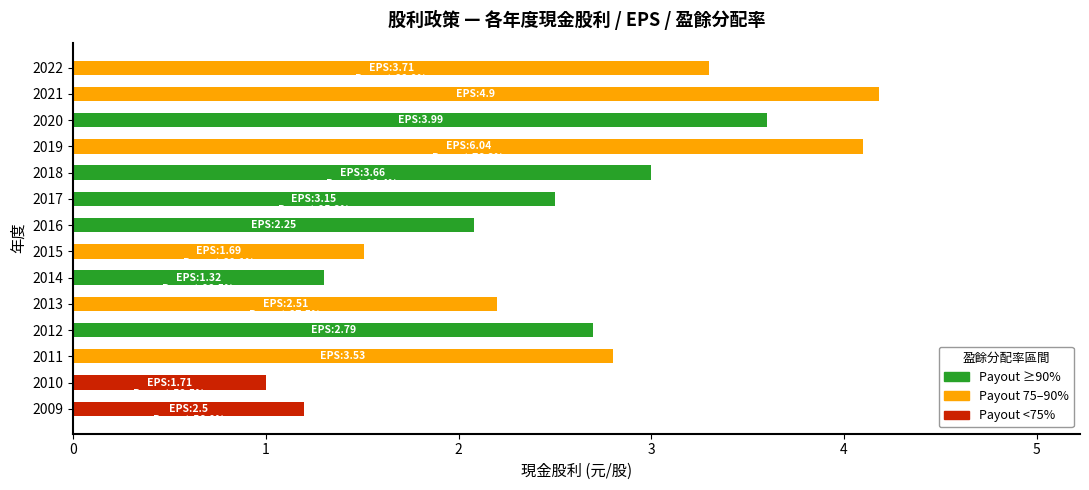

Reading top to bottom, what are all the values shown in this chart?

2022=3.3	2021=4.2	2020=3.6	2019=4.1	2018=3.0	2017=2.5	2016=2.1	2015=1.5	2014=1.3	2013=2.2	2012=2.7	2011=2.8	2010=1.0	2009=1.2